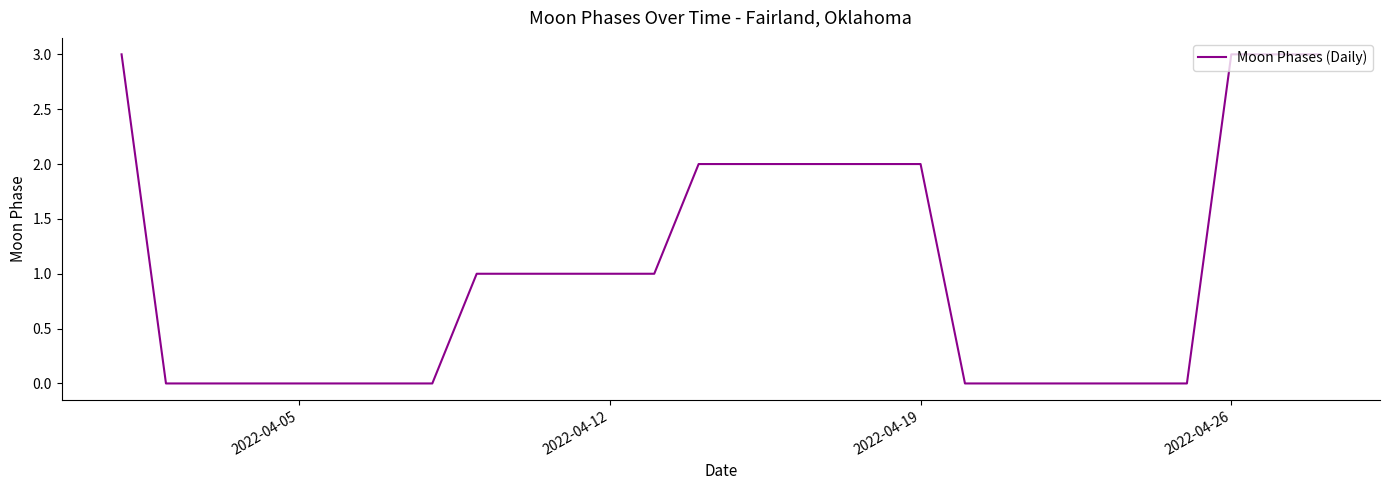

What is the maximum value shown in the chart?

3